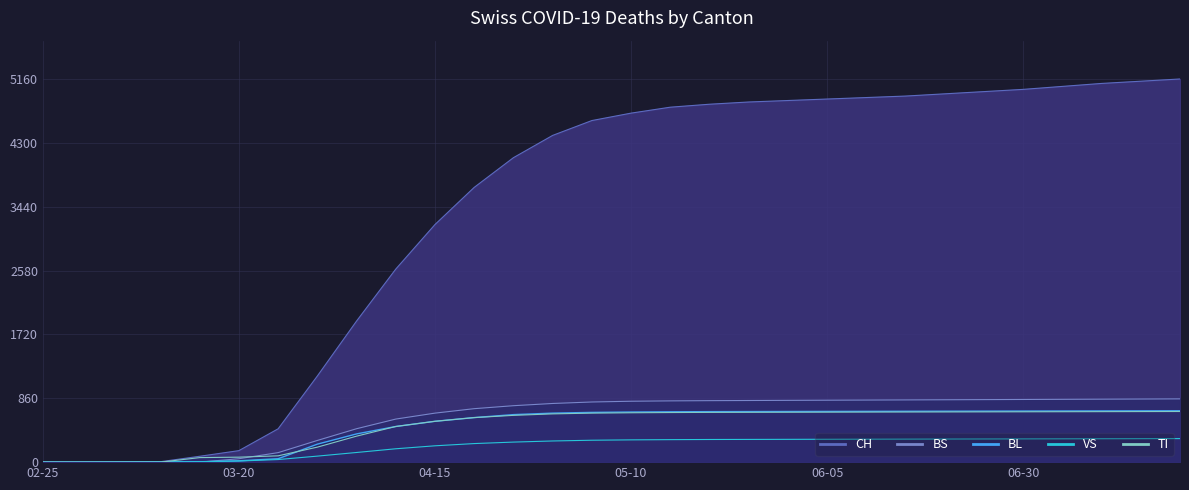

The value of BL at 2020-06-15 is 685. True or false?

True